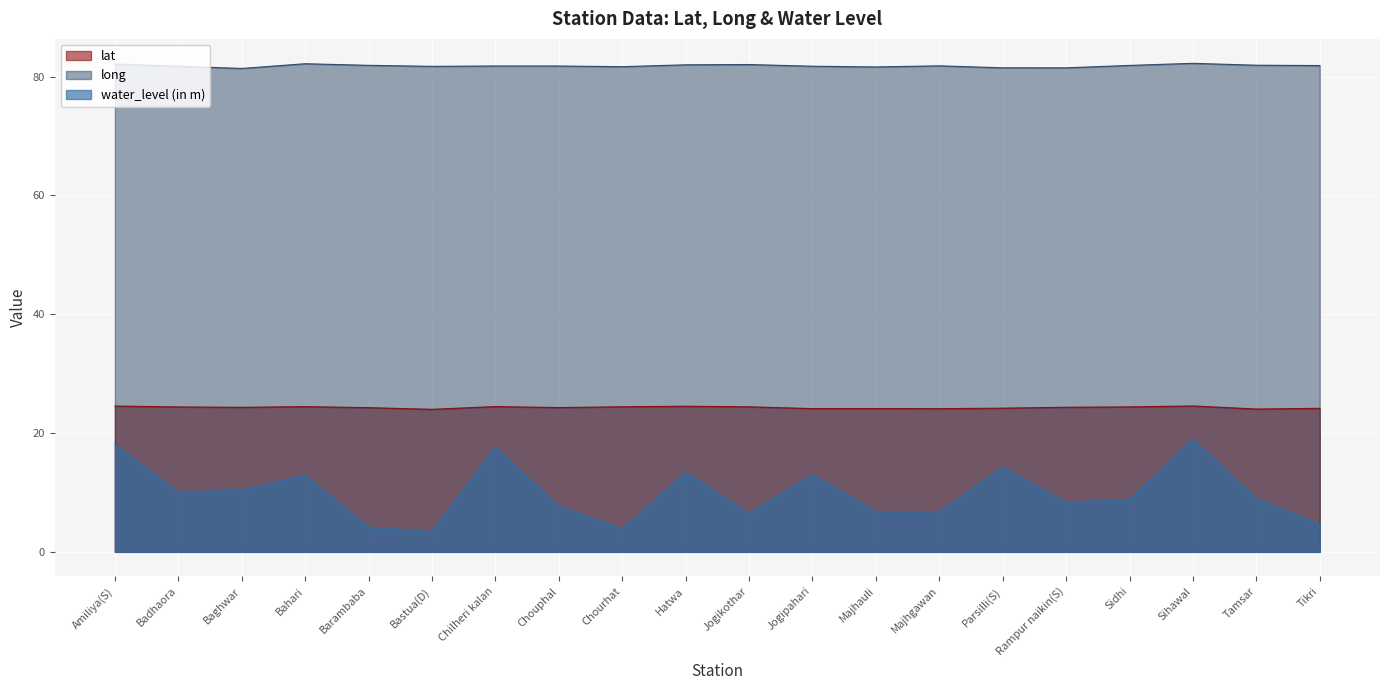

What is the smallest value displayed?

3.5